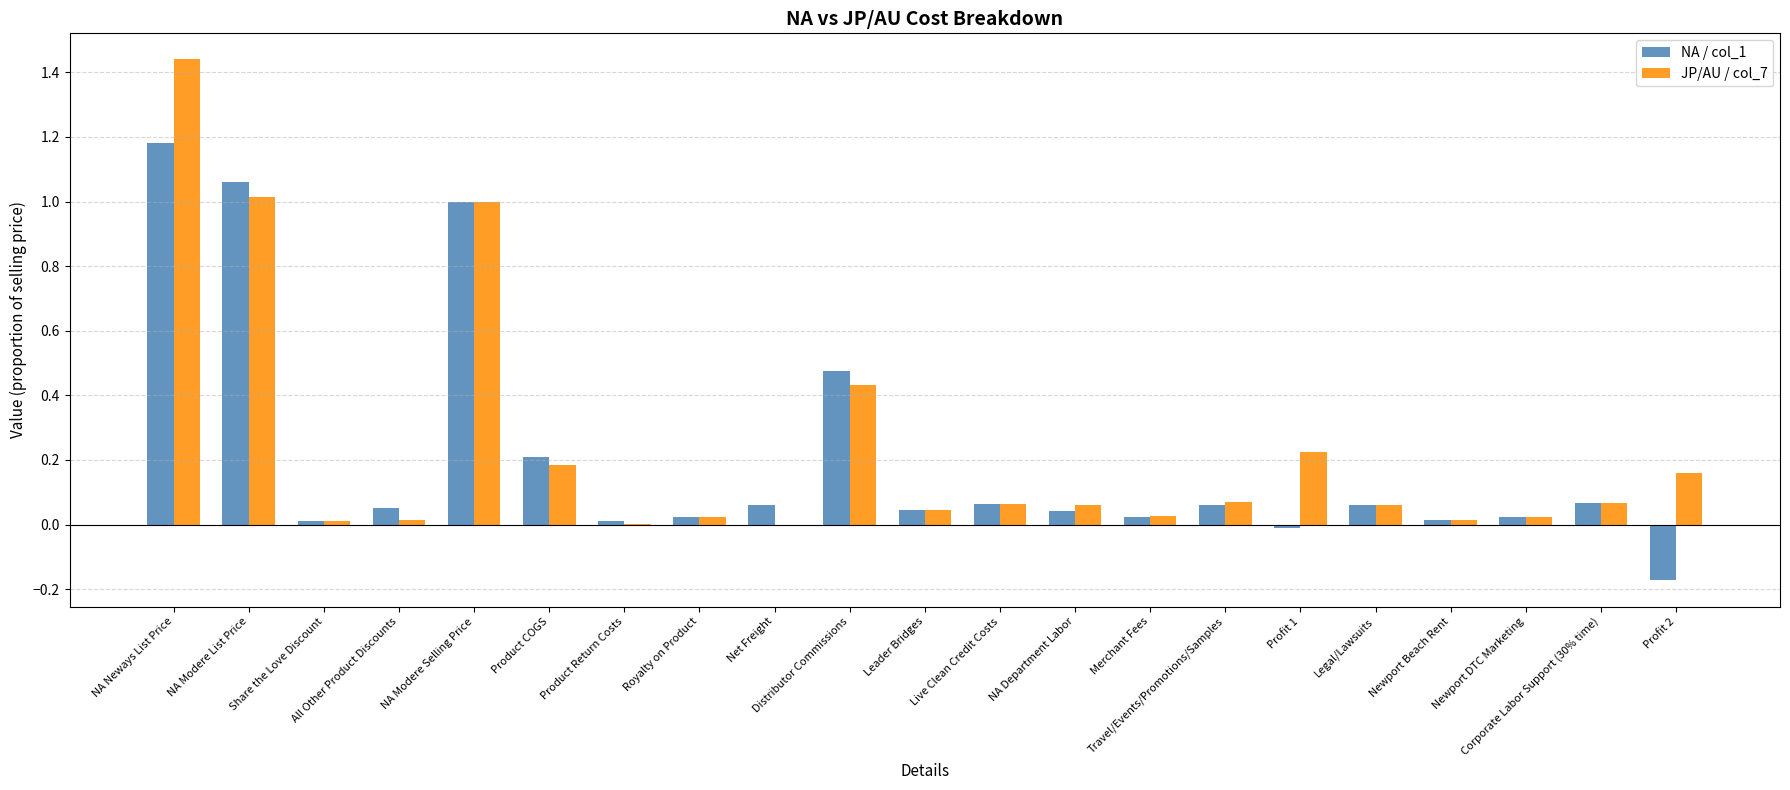

Are the bars horizontal?

No